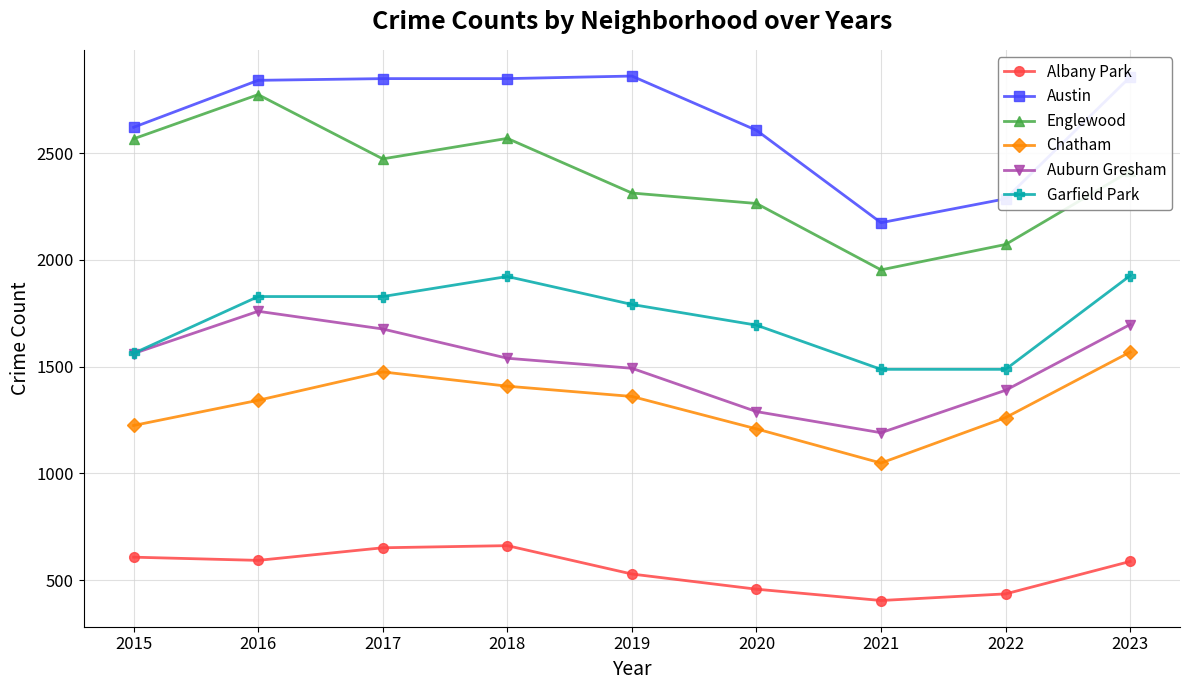

What is the minimum value shown in the chart?

404